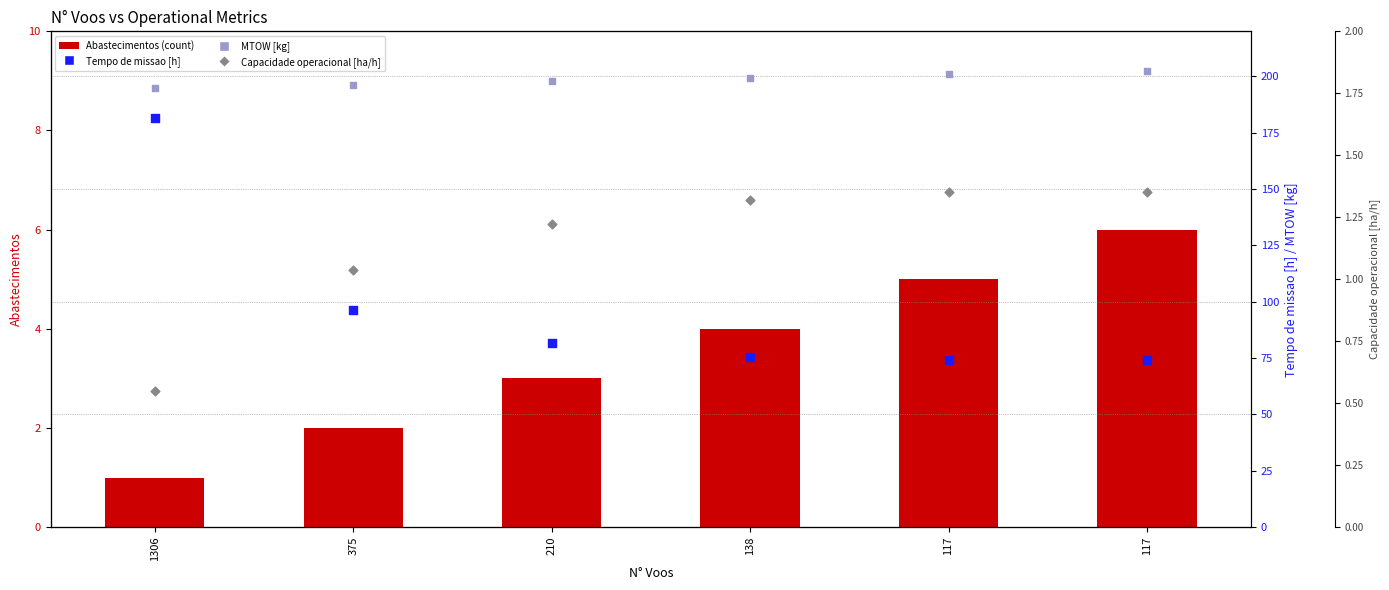

What is the total value across all series at 210?

284.0